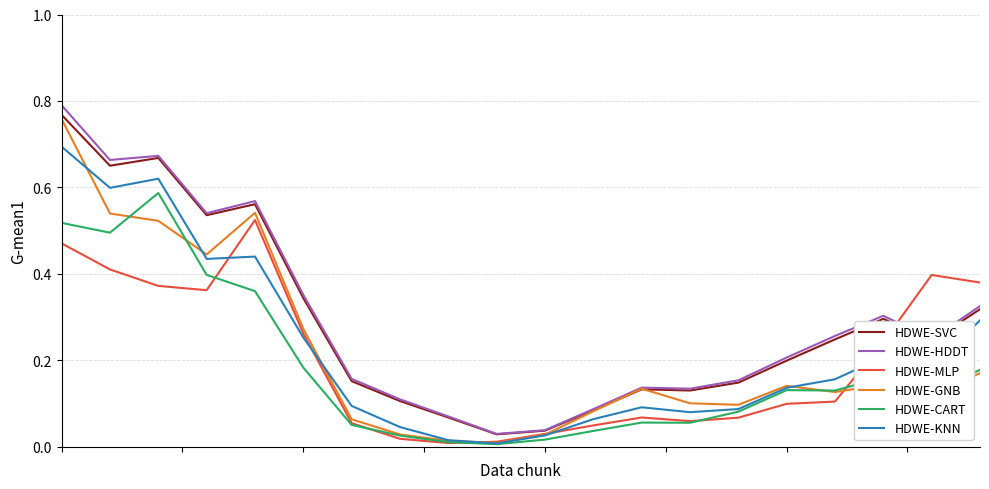

Reading left to right, extract all data points from this chart.

HDWE-SVC: 0.8	0.7	0.7	0.5	0.6	0.3	0.2	0.1	0.1	0.0	0.0	0.1	0.1	0.1	0.1	0.2	0.2	0.3	0.2	0.3
HDWE-HDDT: 0.8	0.7	0.7	0.5	0.6	0.4	0.2	0.1	0.1	0.0	0.0	0.1	0.1	0.1	0.2	0.2	0.3	0.3	0.2	0.3
HDWE-MLP: 0.5	0.4	0.4	0.4	0.5	0.3	0.1	0.0	0.0	0.0	0.0	0.0	0.1	0.1	0.1	0.1	0.1	0.2	0.4	0.4
HDWE-GNB: 0.8	0.5	0.5	0.4	0.5	0.3	0.1	0.0	0.0	0.0	0.0	0.1	0.1	0.1	0.1	0.1	0.1	0.1	0.1	0.2
HDWE-CART: 0.5	0.5	0.6	0.4	0.4	0.2	0.1	0.0	0.0	0.0	0.0	0.0	0.1	0.1	0.1	0.1	0.1	0.2	0.1	0.2
HDWE-KNN: 0.7	0.6	0.6	0.4	0.4	0.3	0.1	0.0	0.0	0.0	0.0	0.1	0.1	0.1	0.1	0.1	0.2	0.2	0.2	0.3